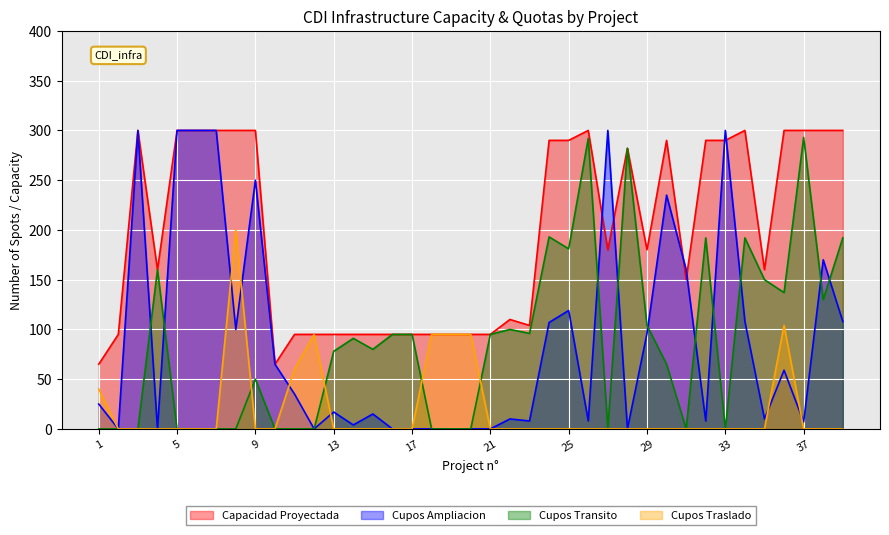

How many lines are shown in the chart?

4